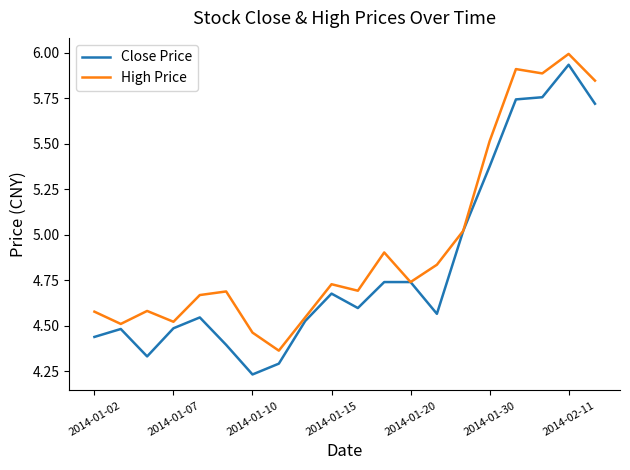

What is the difference between the second highest and second lowest values in the Close Price series?

1.5